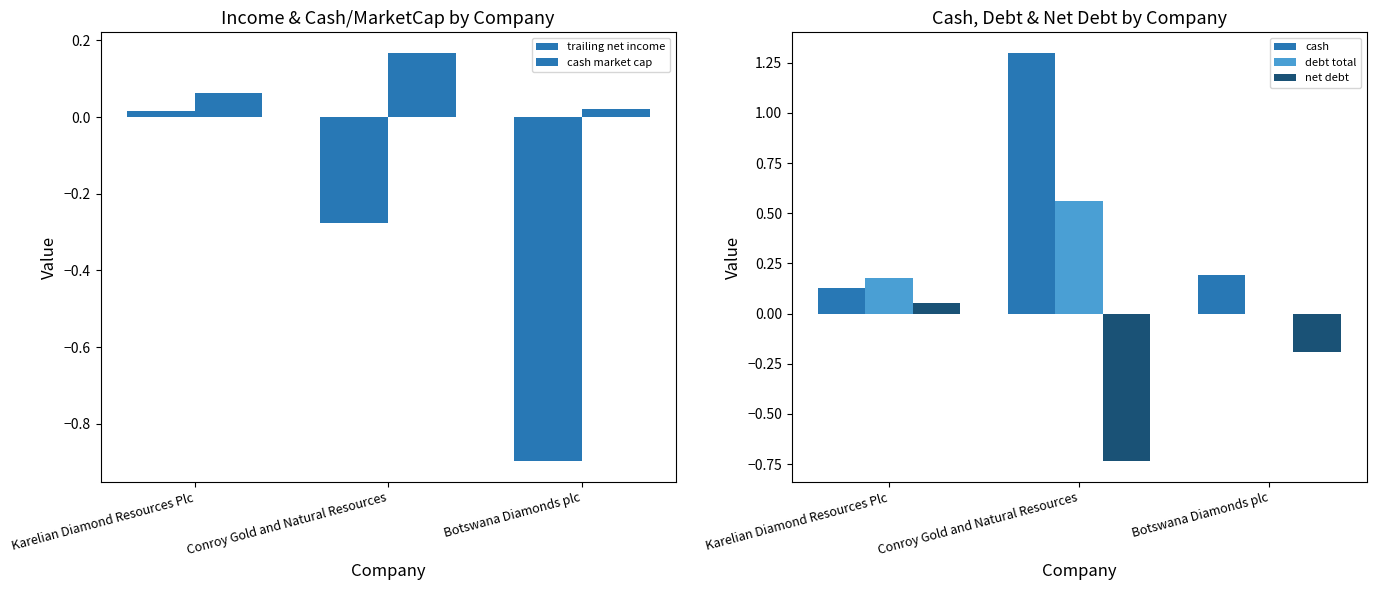

What is the difference between the maximum and minimum values in the net debt series?

0.8